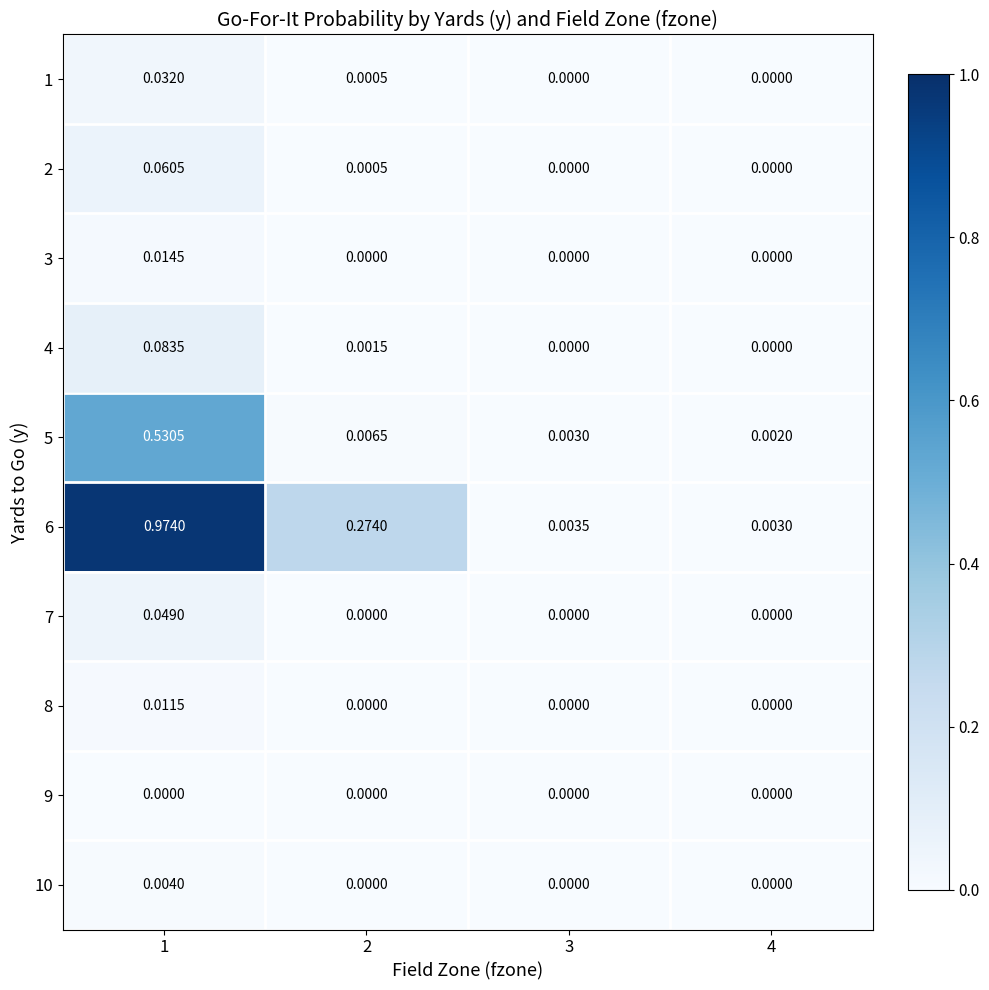

Between 3 and 4, which series saw the biggest shift?

5